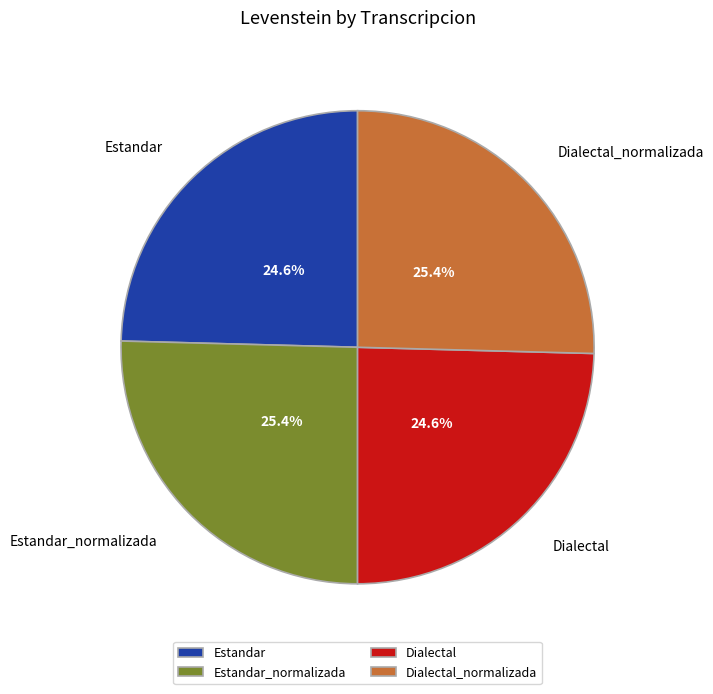

What is the ratio of the value at Estandar to the value at Dialectal_normalizada?

1.0